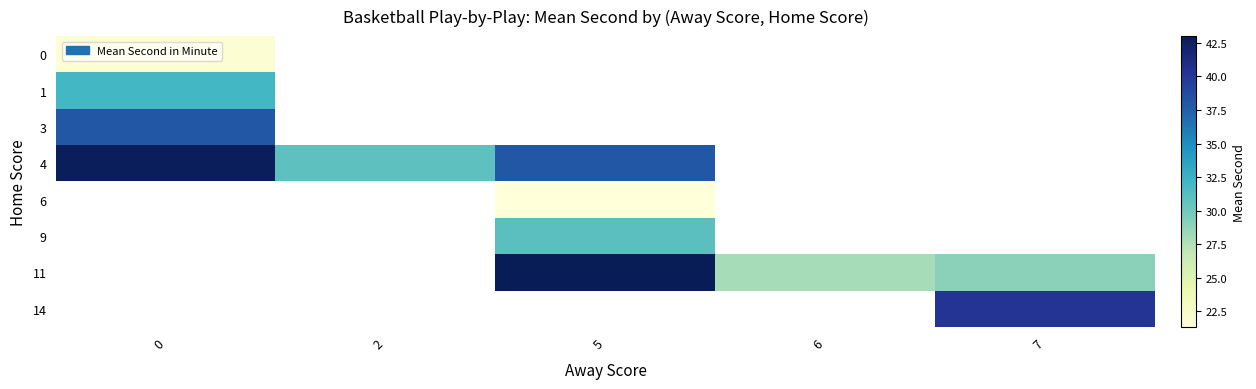

Is it true that 1 equals 48.2 at 0?

False